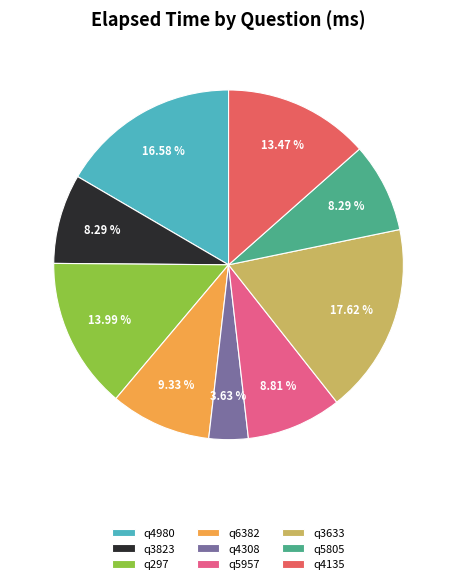

Does q6382 account for over 50% of the chart?

No